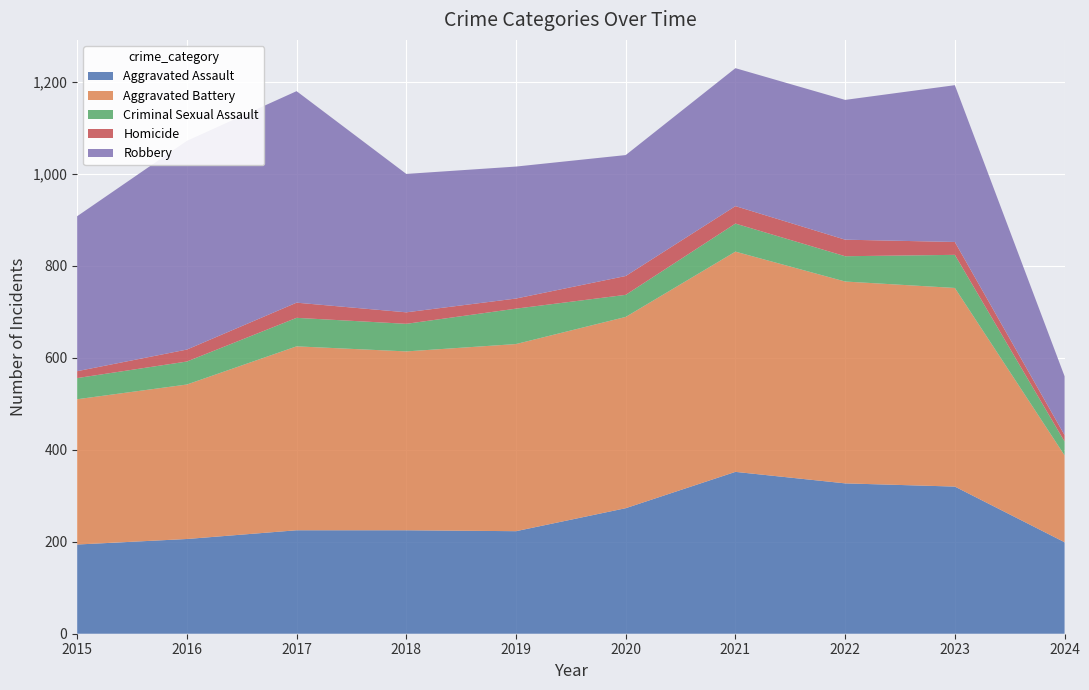

Reading right to left, list all the values displayed in this chart.

Aggravated Assault: 199	320	327	352	273	223	225	225	206	194
Aggravated Battery: 189	432	439	479	416	407	389	400	336	316
Criminal Sexual Assault: 30	72	55	61	48	77	60	62	50	46
Homicide: 14	28	36	38	41	22	25	33	26	15
Robbery: 128	341	304	300	263	287	301	460	454	337